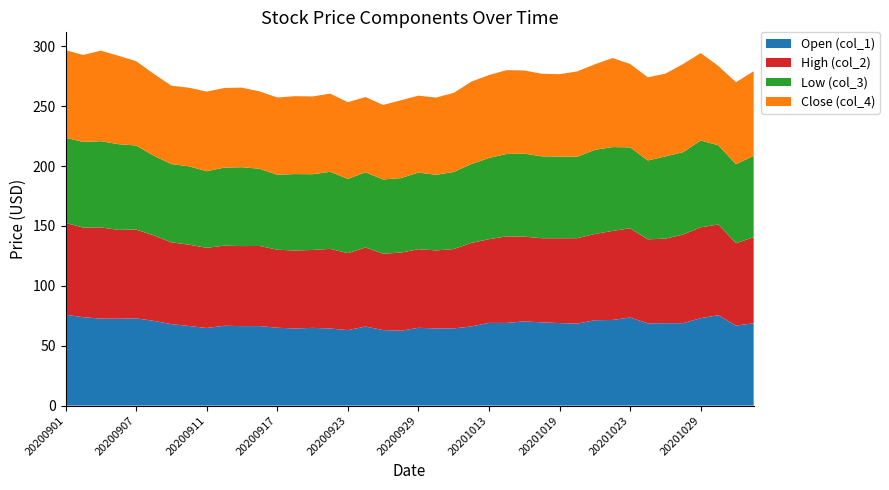

Reading left to right, list all the values displayed in this chart.

Open (col_1): 75.9	73.8	72.6	72.5	72.8	70.8	68.0	66.5	64.8	66.7	66.3	66.4	65.0	64.4	64.9	64.4	63.0	66.0	63.0	62.5	65.0	64.4	64.4	66.0	69.1	69.0	70.3	69.5	68.9	68.4	71.3	71.5	73.6	68.7	68.8	68.8	73.0	75.4	66.8	68.7
High (col_2): 76.7	74.8	76.2	74.2	74.2	71.3	68.3	67.9	67.0	66.9	66.9	66.9	65.2	65.1	65.1	66.5	64.3	66.0	63.8	65.2	65.7	65.2	66.3	69.8	69.9	72.3	70.8	70.3	70.8	71.4	72.0	74.4	74.5	70.2	70.6	74.0	75.9	75.8	68.8	71.9
Low (col_3): 71.1	71.6	72.0	71.6	70.2	66.6	65.3	65.5	64.0	65.2	65.9	64.5	62.6	63.9	63.3	64.4	62.0	62.8	62.0	62.2	64.0	63.1	64.4	65.9	67.8	68.8	69.3	68.3	68.2	68.0	70.3	70.0	67.6	65.9	68.7	68.8	72.5	66.2	66.0	68.0
Close (col_4): 73.2	72.6	75.6	73.8	70.5	68.4	65.5	65.7	66.5	66.5	66.5	64.6	64.5	65.1	65.0	65.3	64.0	62.9	62.2	65.0	64.2	64.5	66.0	68.9	69.2	70.0	69.5	69.0	68.8	71.3	71.4	74.4	69.6	69.4	69.1	73.6	73.0	66.2	68.5	70.7